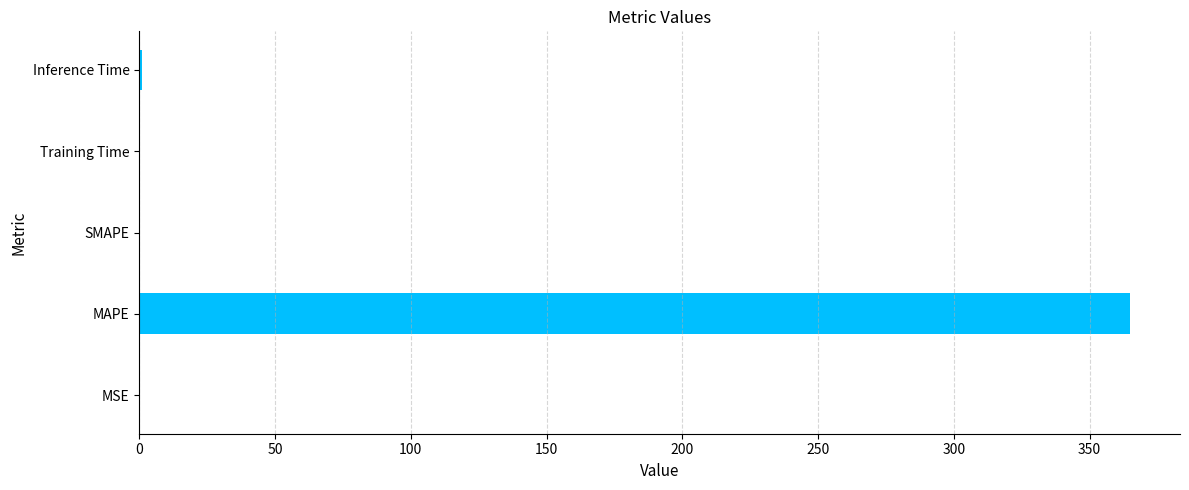

Does the chart contain stacked bars?

No